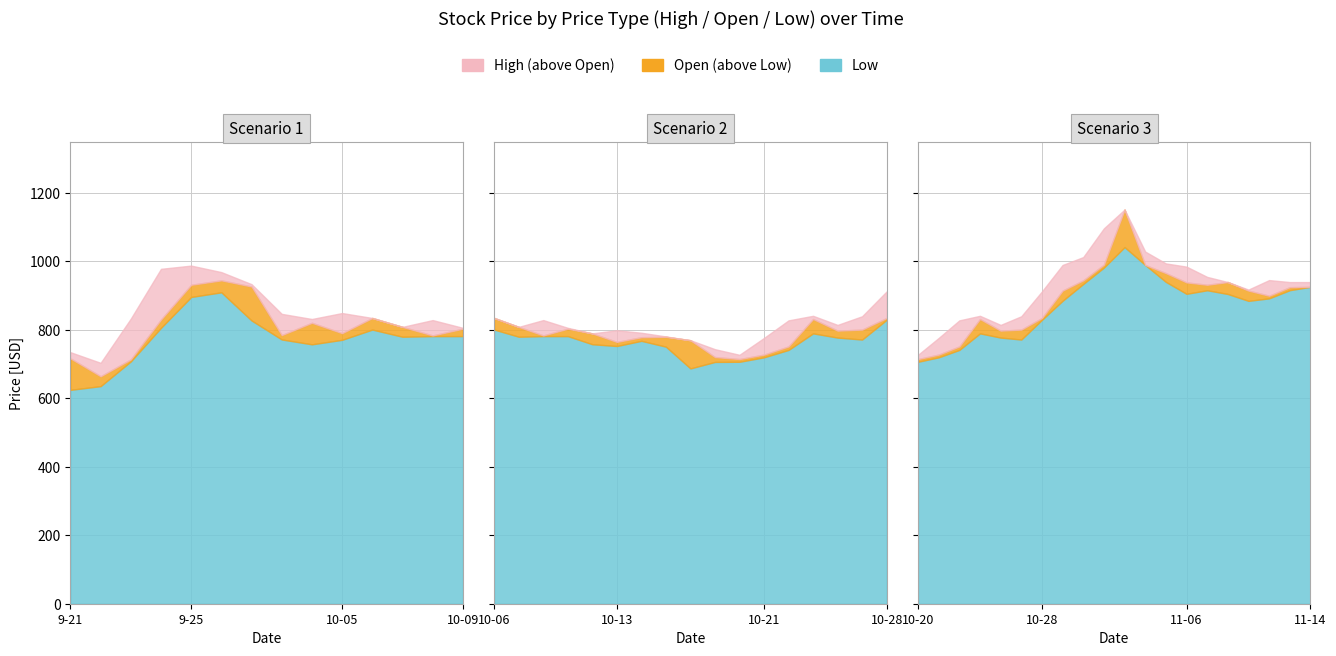

The Open series shows 1481.3 at 27. True or false?

False